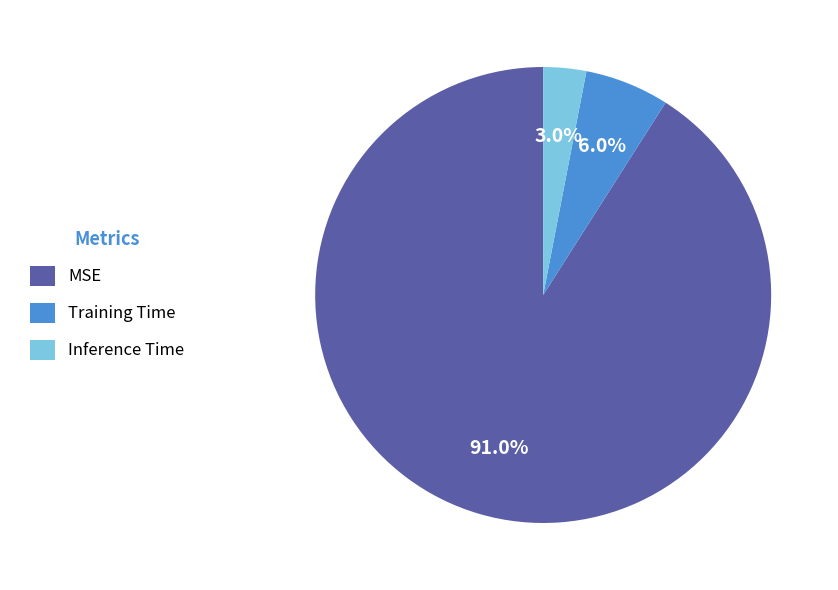

How many segments does this pie chart have?

3